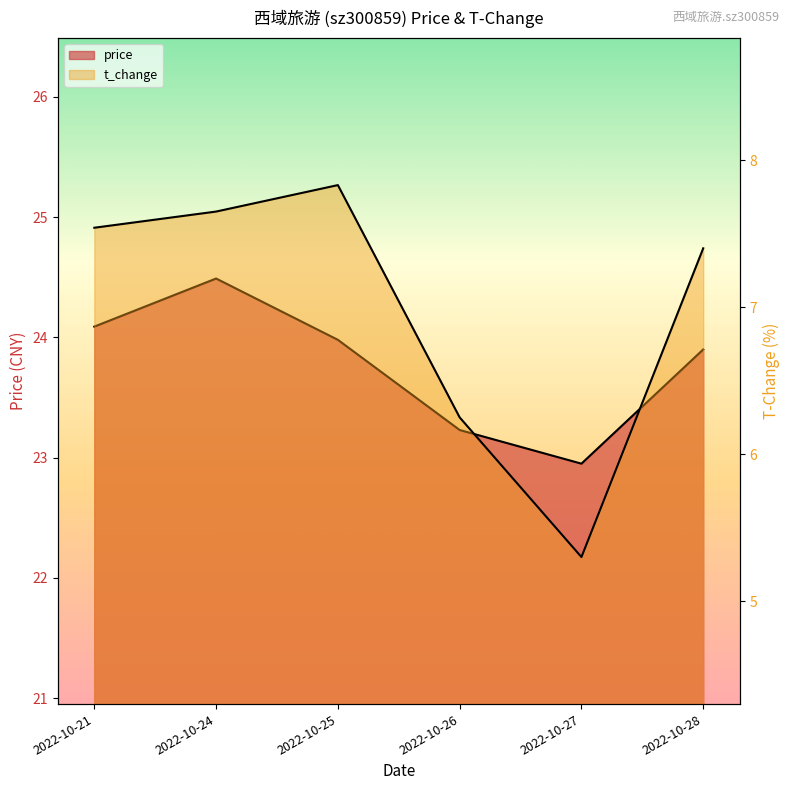

What is the smallest value displayed?

5.3